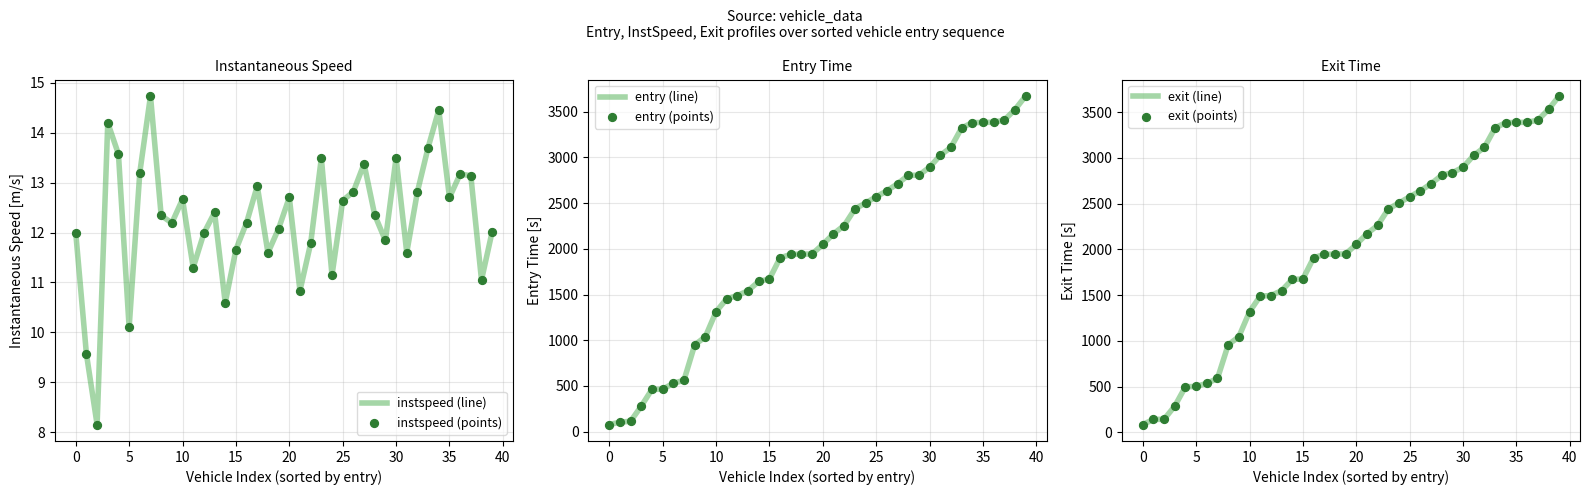

Is the value of entry (line) at 19 greater than the value of exit (points) at 14?

Yes